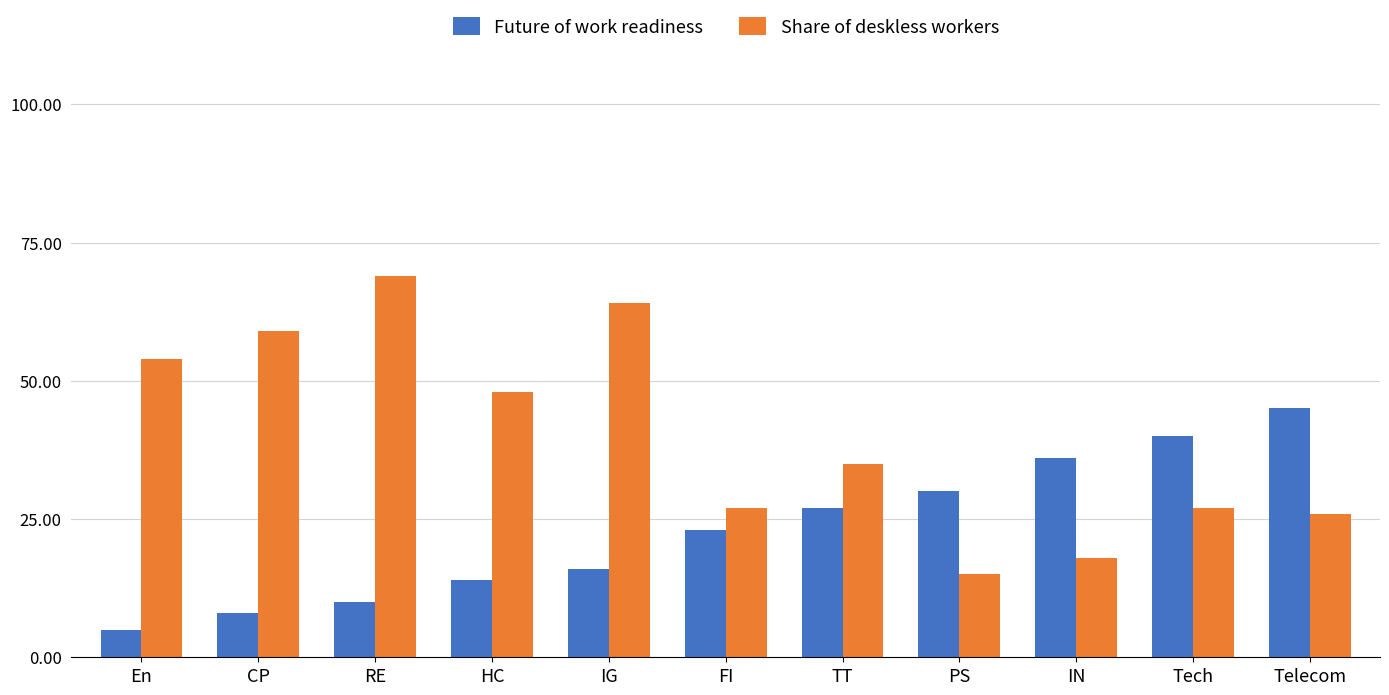

What is the difference between the Share of deskless workers values at PS and En?

39